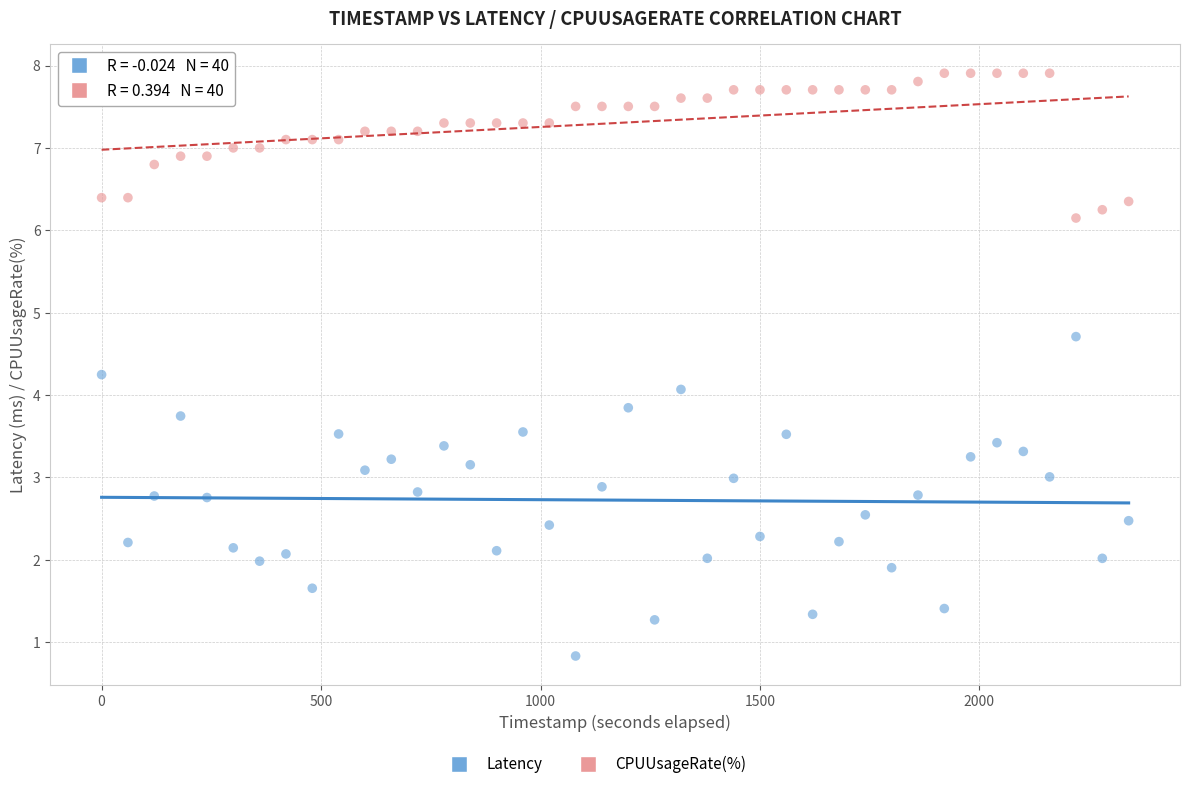

Across all data points, what is the range of X values (max minus min)?

2340.0